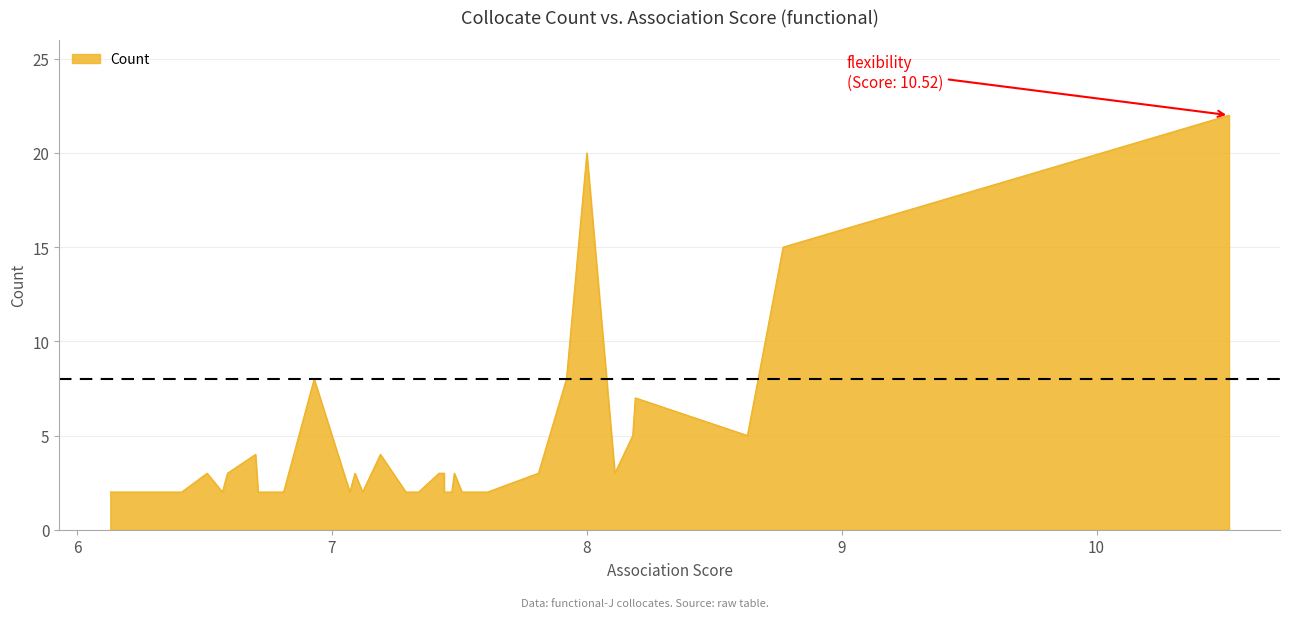

How many lines are shown in the chart?

1